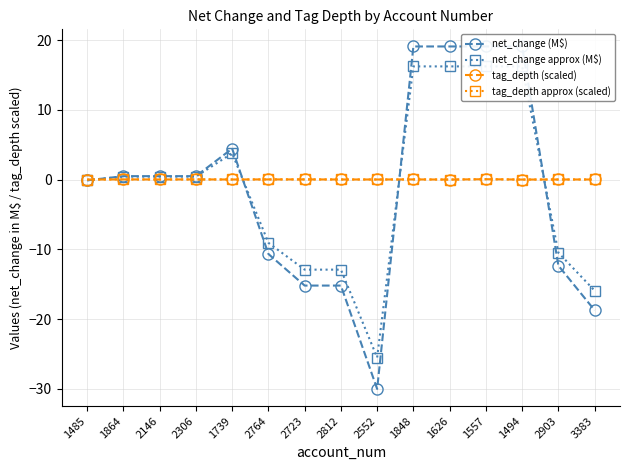

Reading left to right, extract all data points from this chart.

net_change (M$): -0.1	0.5	0.5	0.5	4.4	-10.7	-15.2	-15.2	-30.0	19.1	19.1	19.1	19.1	-12.3	-18.7
net_change approx (M$): -0.1	0.4	0.4	0.4	3.8	-9.1	-12.9	-12.9	-25.5	16.2	16.2	16.2	16.2	-10.5	-15.9
tag_depth (scaled): 0.0	0.0	0.0	0.0	0.0	0.0	0.0	0.0	0.0	0.0	0.0	0.1	0.0	0.0	0.0
tag_depth approx (scaled): 0.0	0.0	0.0	0.0	0.0	0.0	0.0	0.0	0.0	0.0	0.0	0.1	0.0	0.0	0.0